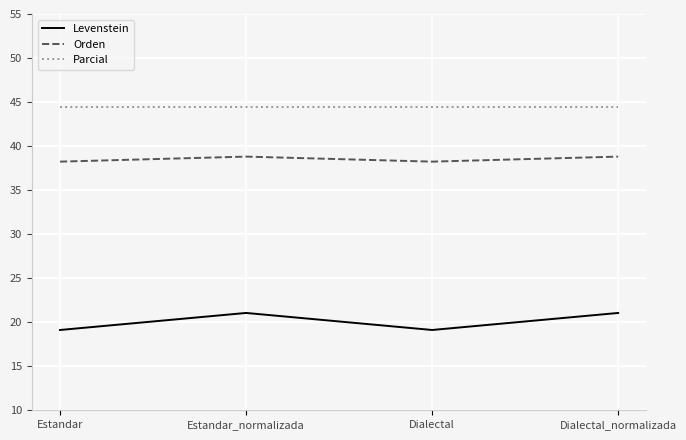

True or false: Parcial and Levenstein intersect in this chart.

False